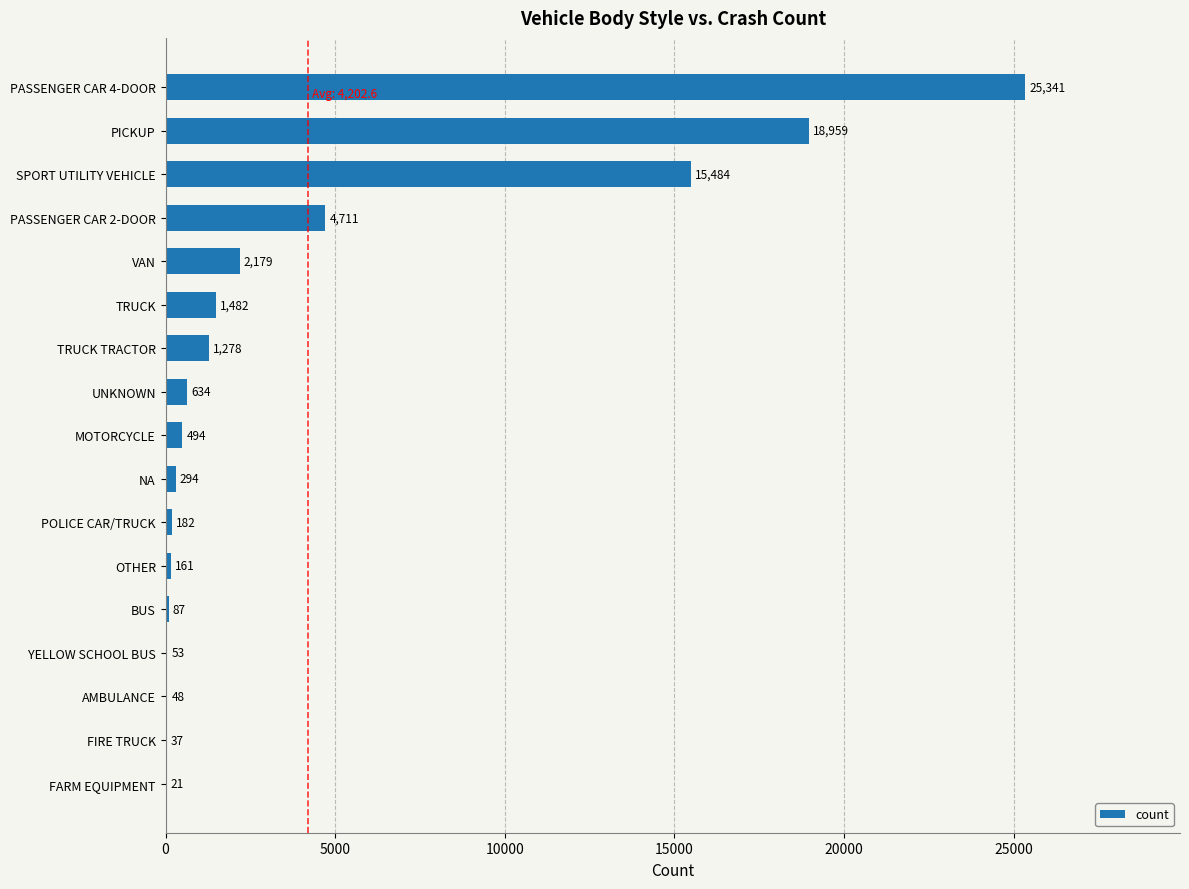

What is the change in value from FIRE TRUCK to NA?

+257